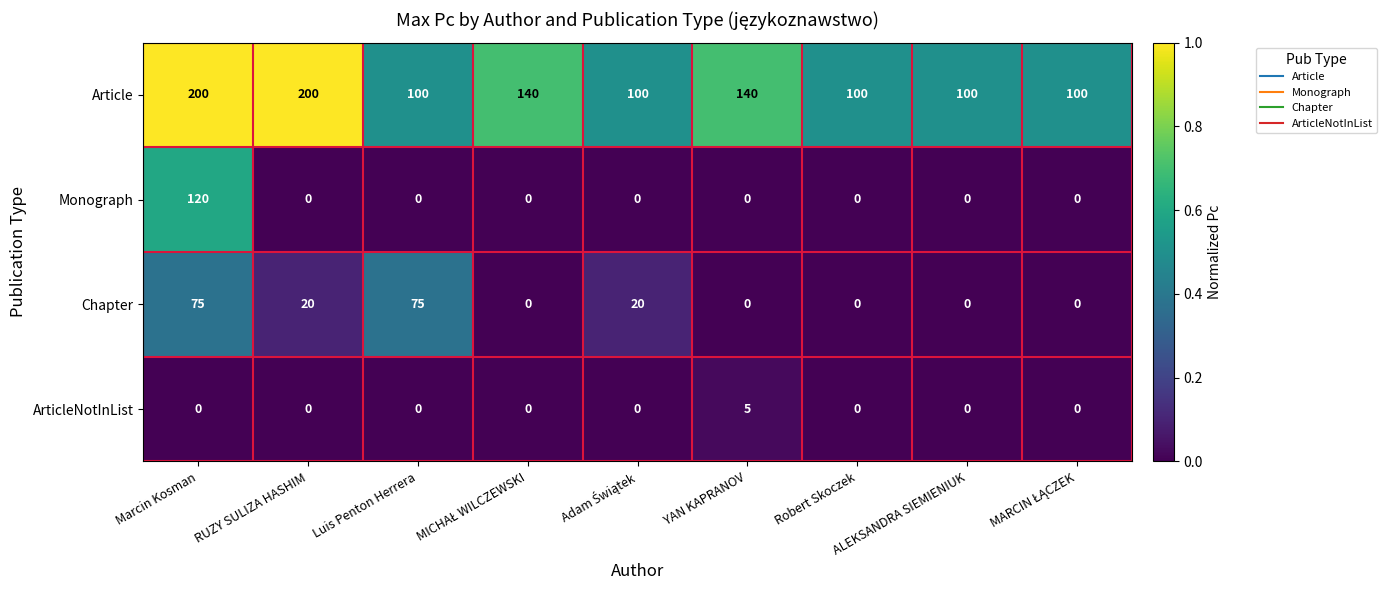

How many categories are shown in the chart?

9